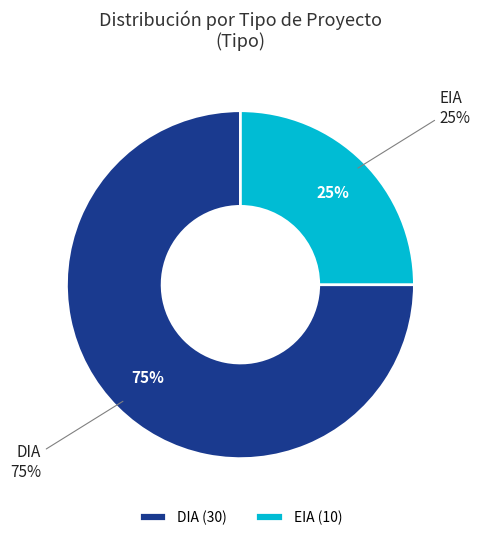

Which slice is the smallest?

EIA